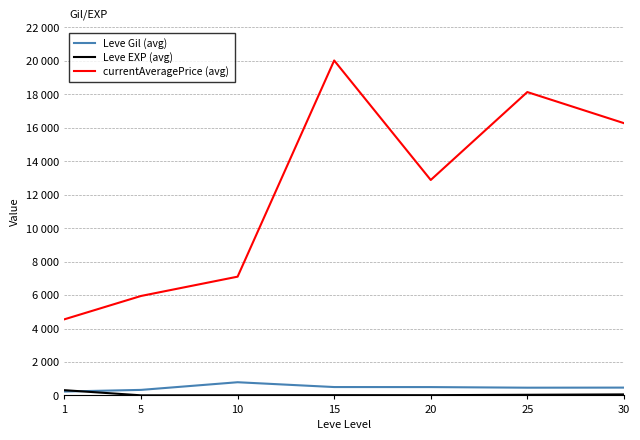

True or false: Leve Gil (avg) and currentAveragePrice (avg) cross at least once.

False